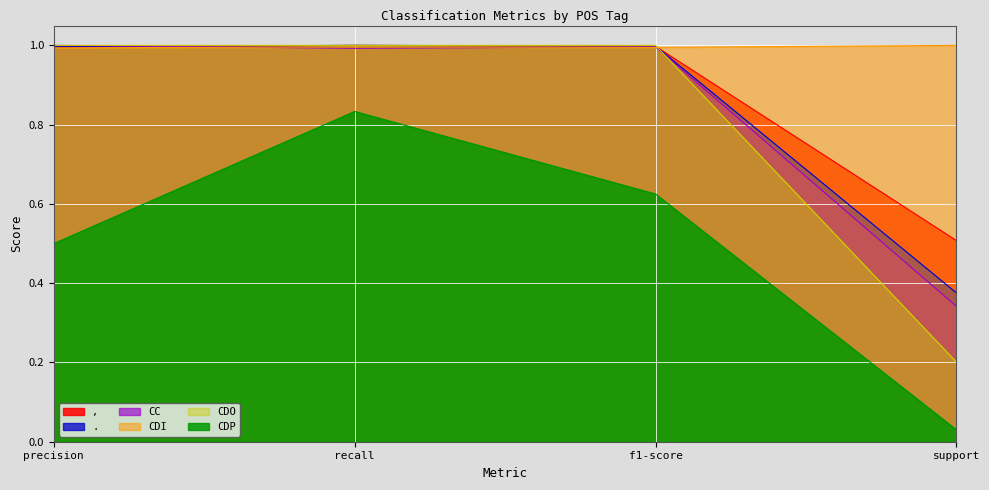

Between recall and f1-score, which series saw the biggest shift?

CDP